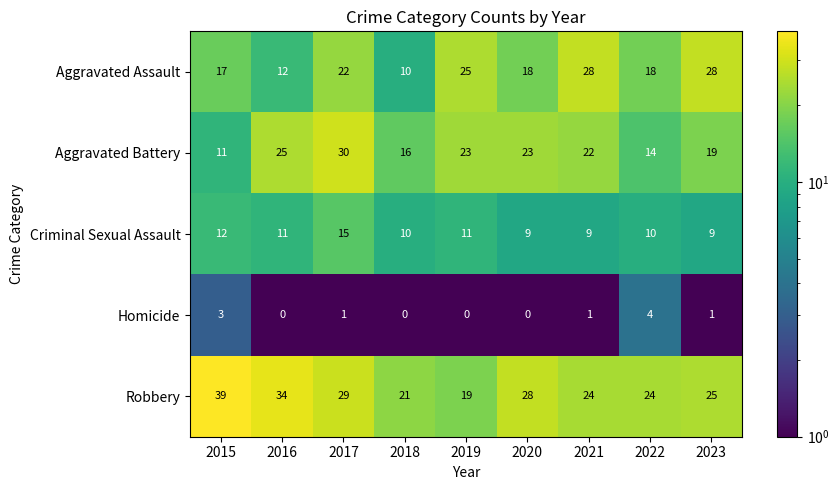

Which label corresponds to the largest value in the chart?

2015